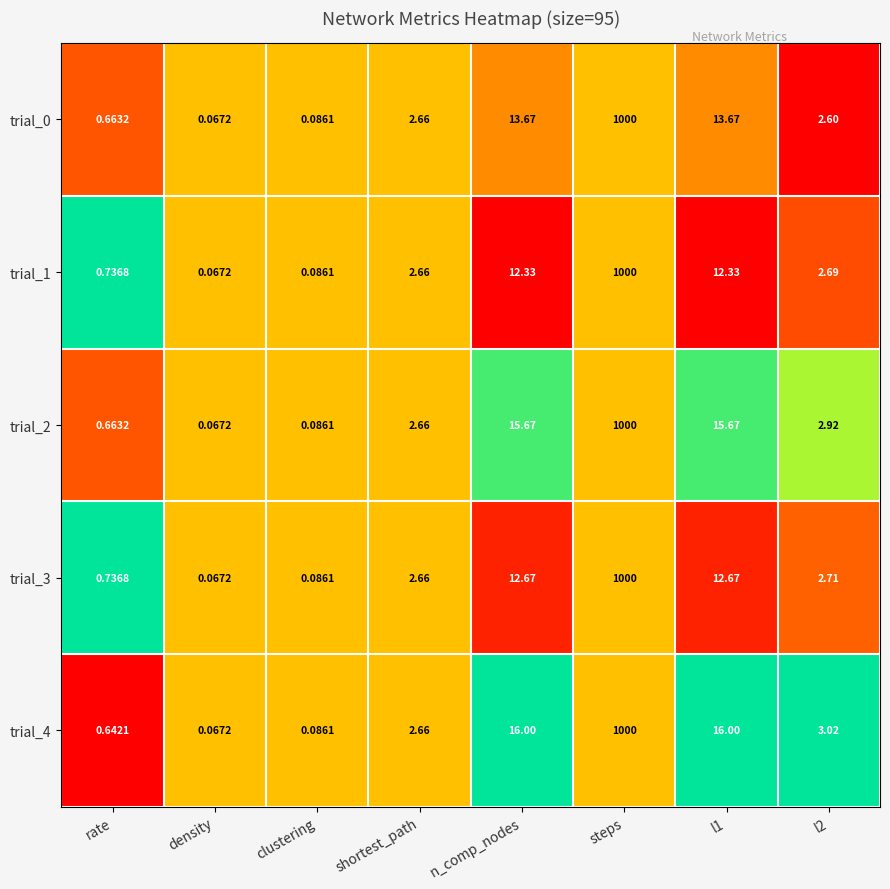

At which label does trial_2 first exceed 2?

shortest_path